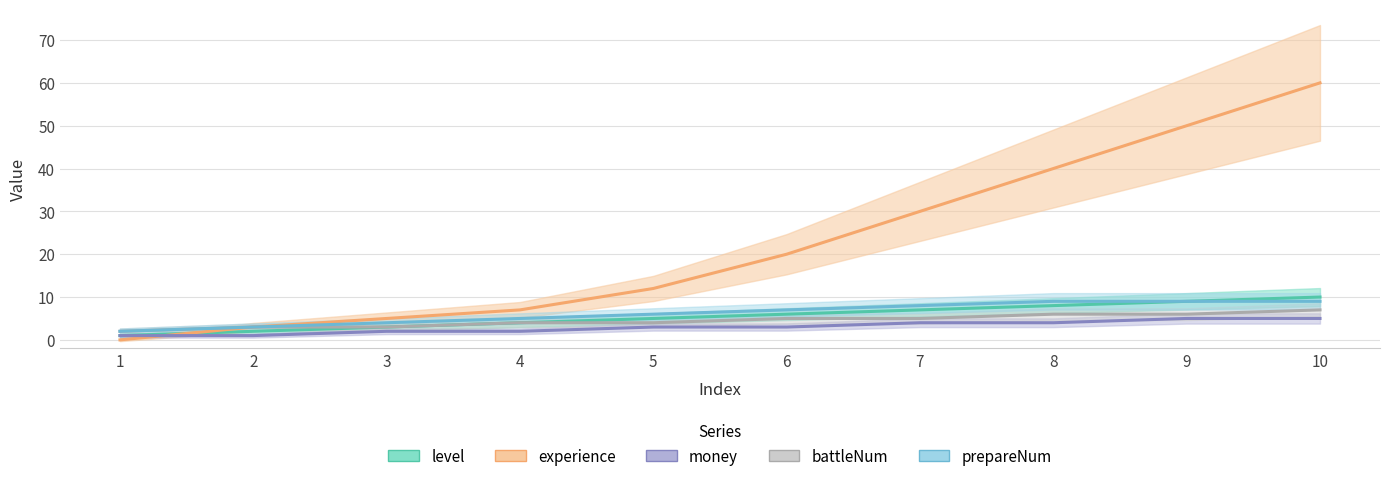

Rank the series by their maximum value, from lowest to highest.

money, battleNum, prepareNum, level, experience